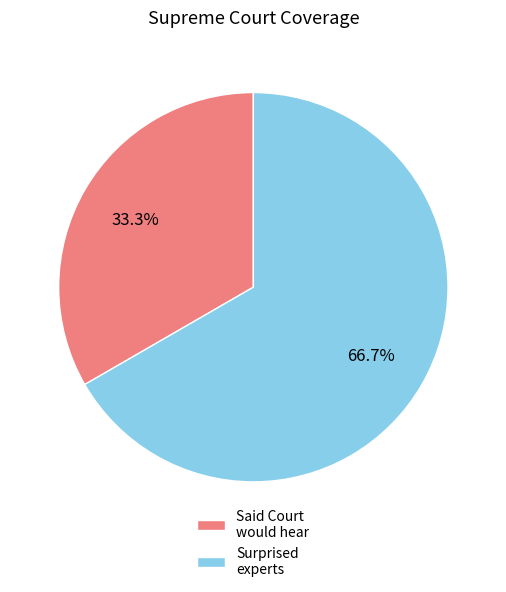

Combined, what portion of the pie is Surprised experts and Said Court would hear?

100.0%